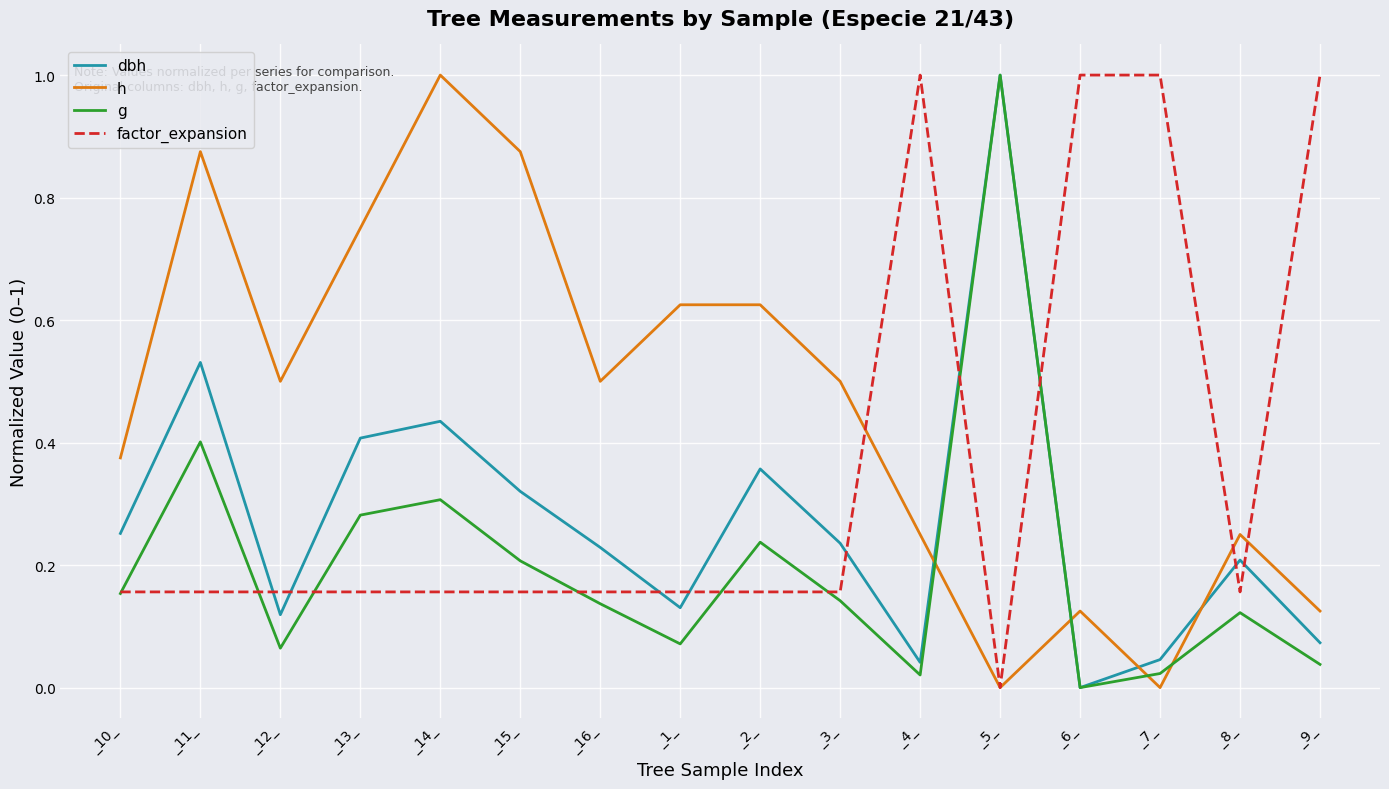

How many values in dbh are above zero?

15